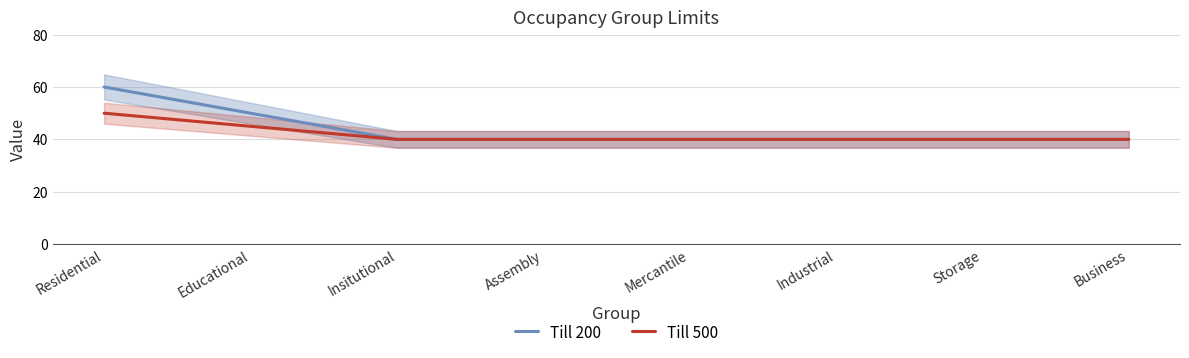

True or false: Till 500 and Till 200 intersect in this chart.

False